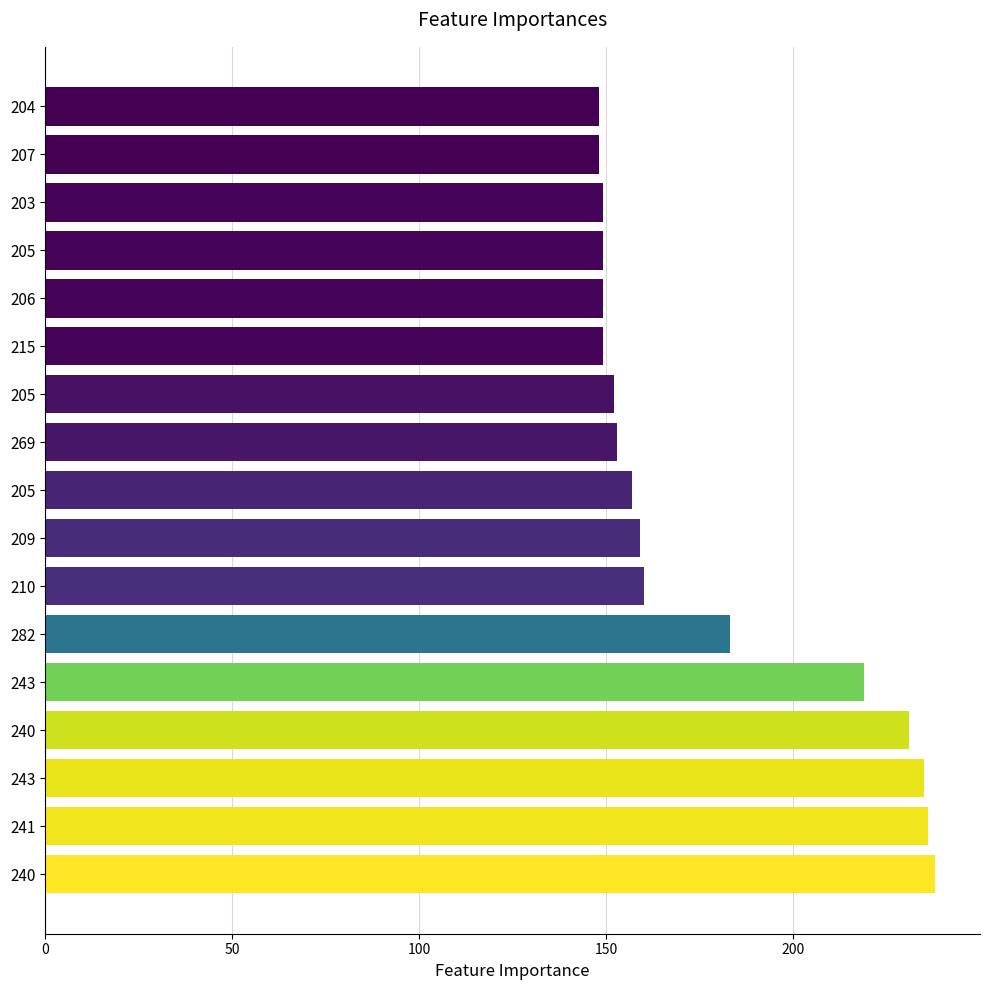

Does the chart contain any negative values?

No